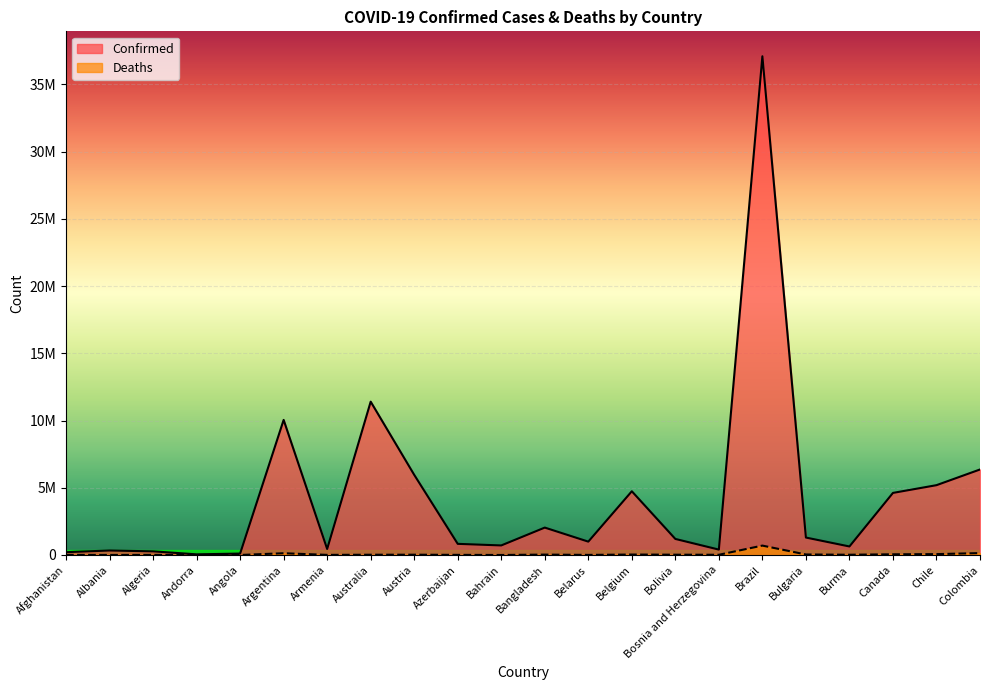

Which series has the largest total across all categories?

Confirmed